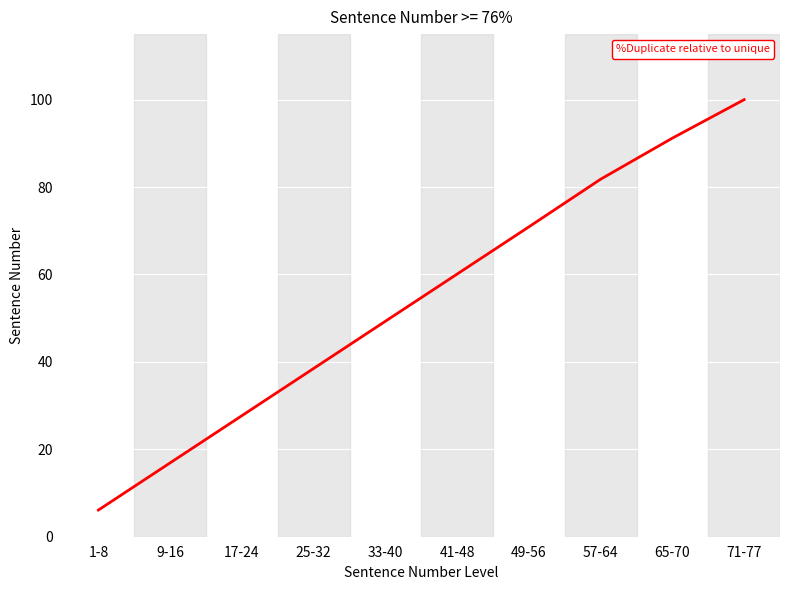

Count the number of data series in this chart.

1